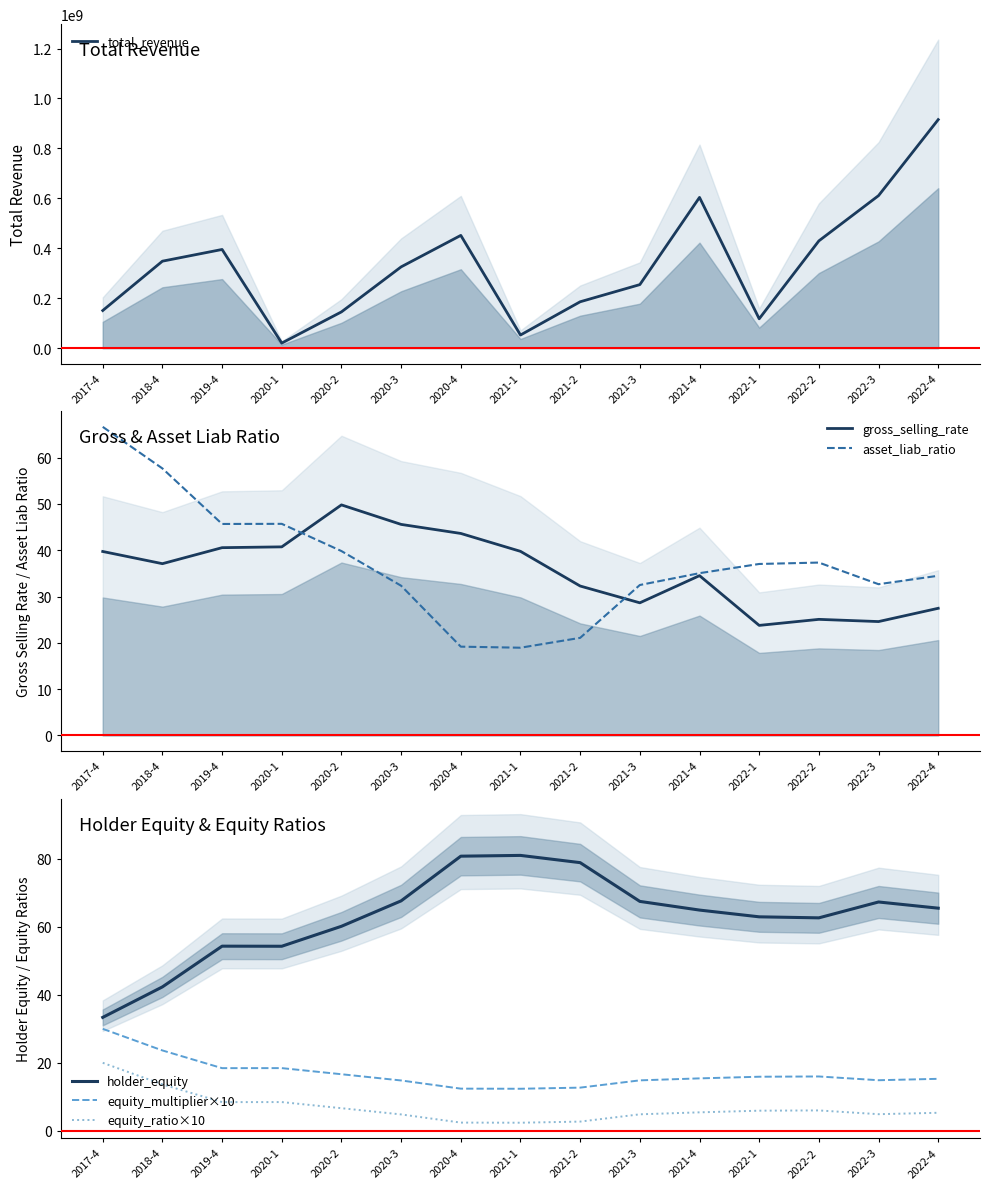

Where is total_revenue nearest to the value 467972038?

2020-4